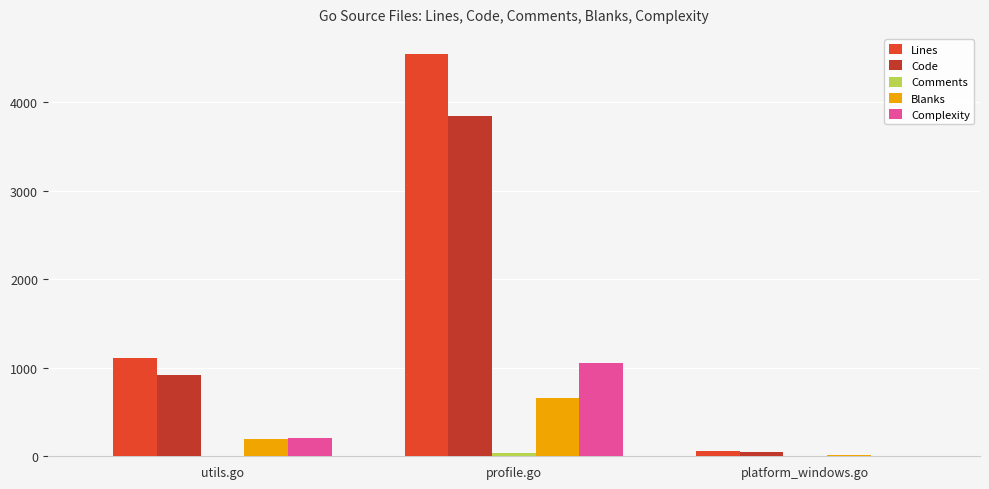

What is the sum of all Blanks values?

864